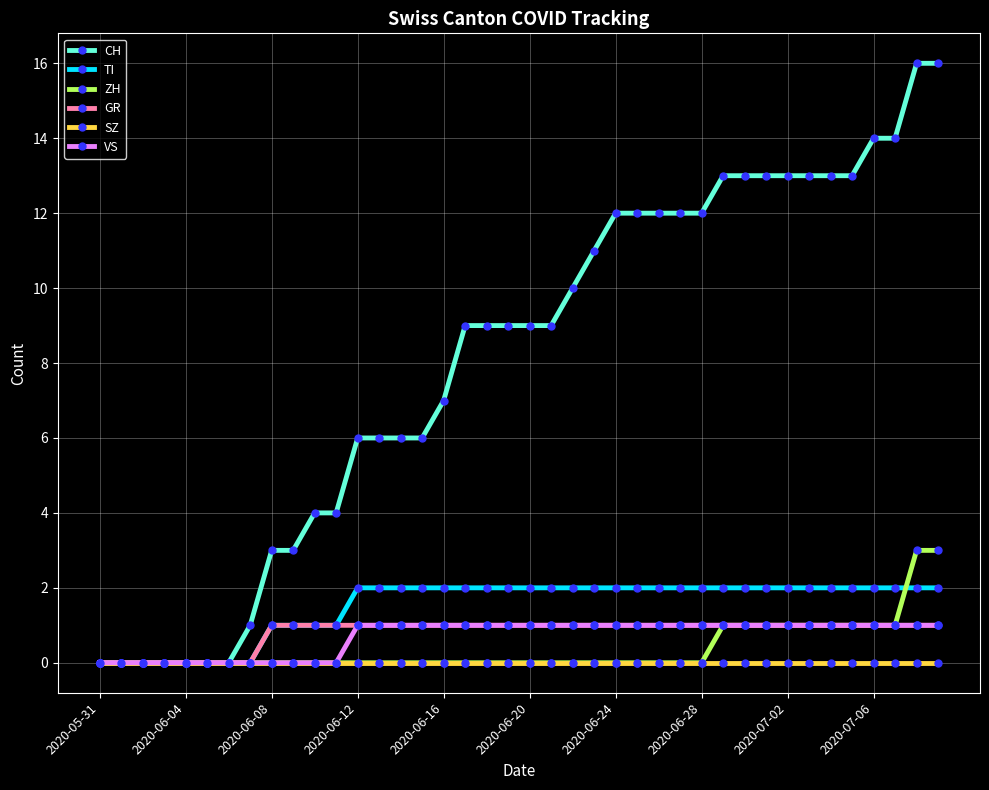

What is the maximum value shown in the chart?

16